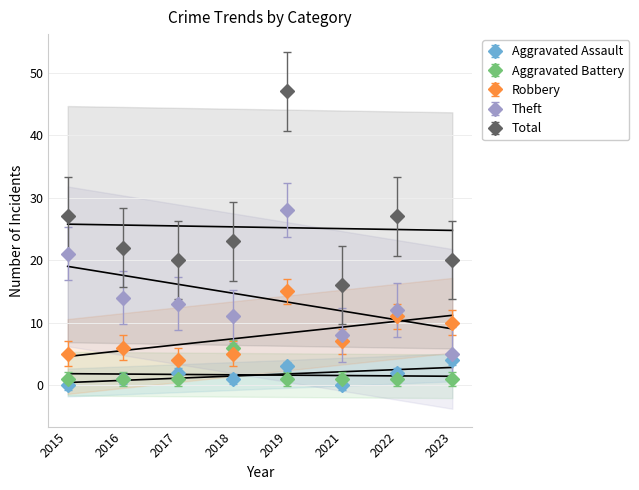

What is the value of the Total point at the 3rd from the left?

20